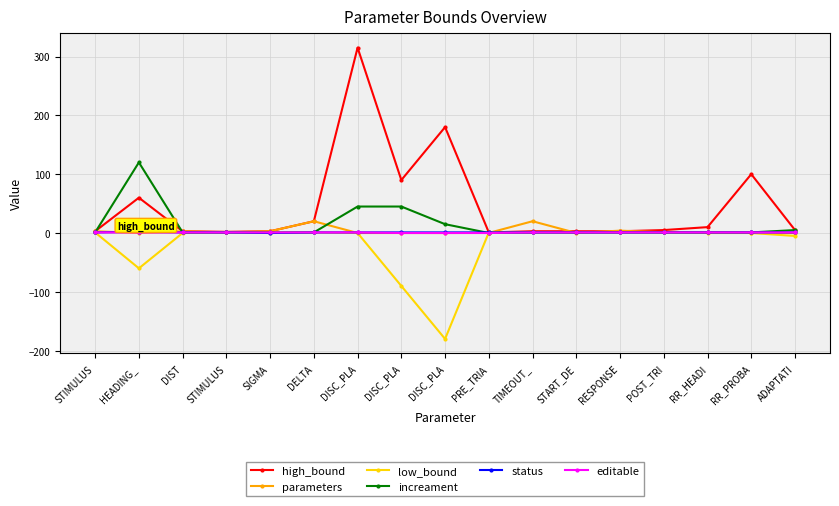

Reading left to right, transcribe all the data shown in this chart.

high_bound: 3.0	60.0	3.0	2.0	3.0	20.0	315.0	90.0	180.0	1.0	3.0	3.0	3.0	5.0	10.0	100.0	5.0
parameters: 3.0	0.0	3.0	1.0	3.0	20.0	0.0	0.0	0.0	0.2	20.0	0.1	4.0	1.3	1.0	0.5	0.0
low_bound: 1.0	-60.0	0.0	1.0	0.0	1.0	0.0	-90.0	-180.0	1.0	1.0	1.0	1.0	1.0	0.0	0.0	-5.0
increament: 1.0	120.0	1.0	1.0	1.0	1.0	45.0	45.0	15.0	0.0	1.0	1.0	1.0	1.0	1.0	1.0	5.0
status: 1.0	2.0	1.0	1.0	0.0	1.0	1.0	1.0	1.0	1.0	1.0	1.0	1.0	1.0	1.0	1.0	1.0
editable: 1.0	1.0	1.0	1.0	1.0	1.0	1.0	0.0	0.0	0.0	1.0	1.0	1.0	1.0	1.0	1.0	1.0